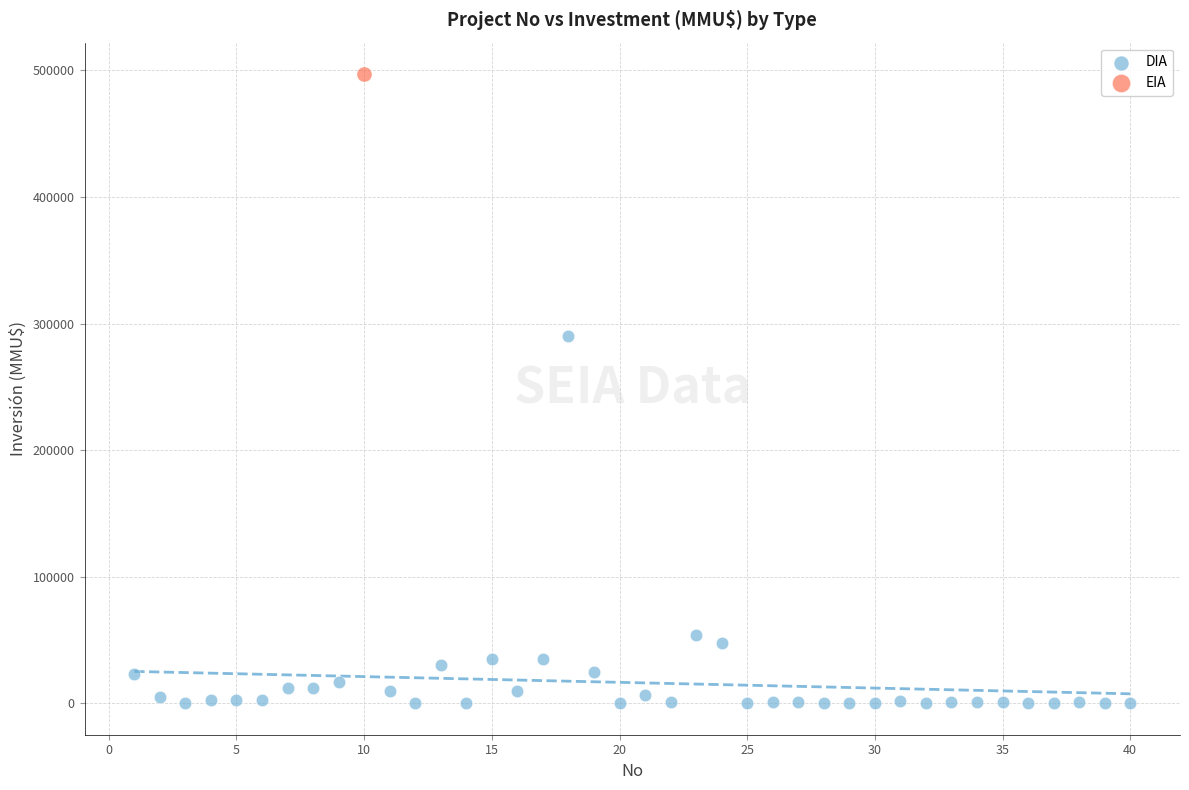

What are all the series names shown in the legend?

DIA, EIA